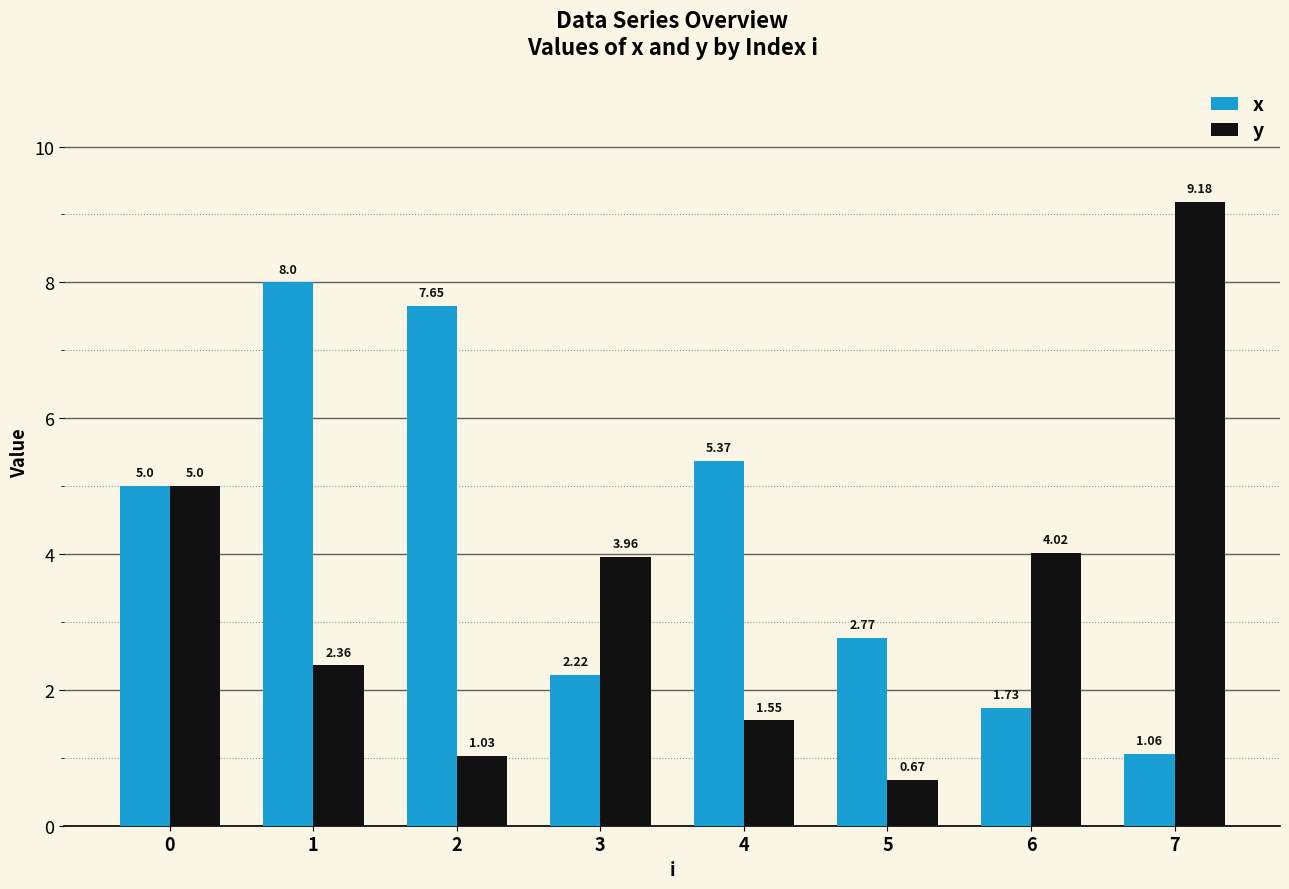

Which series has the widest spread of values?

y